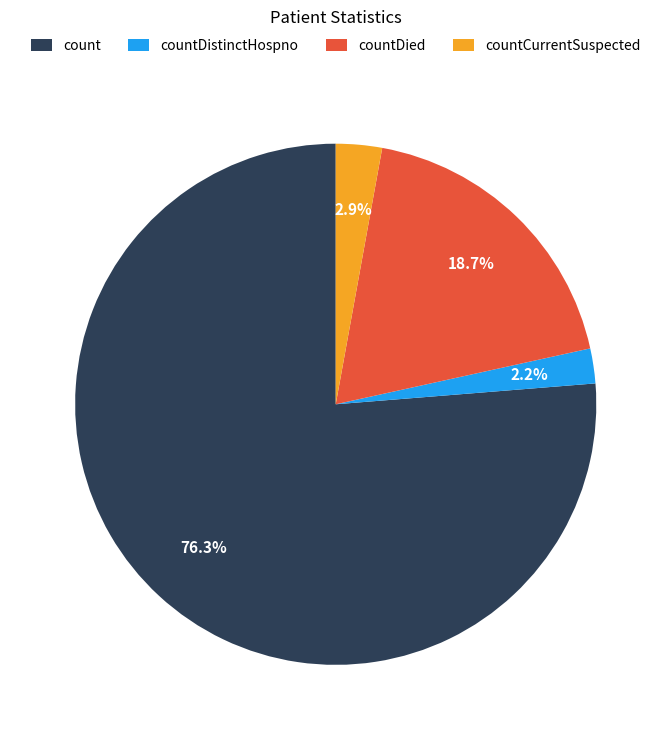

True or false: countDistinctHospno accounts for 2% of the total.

True